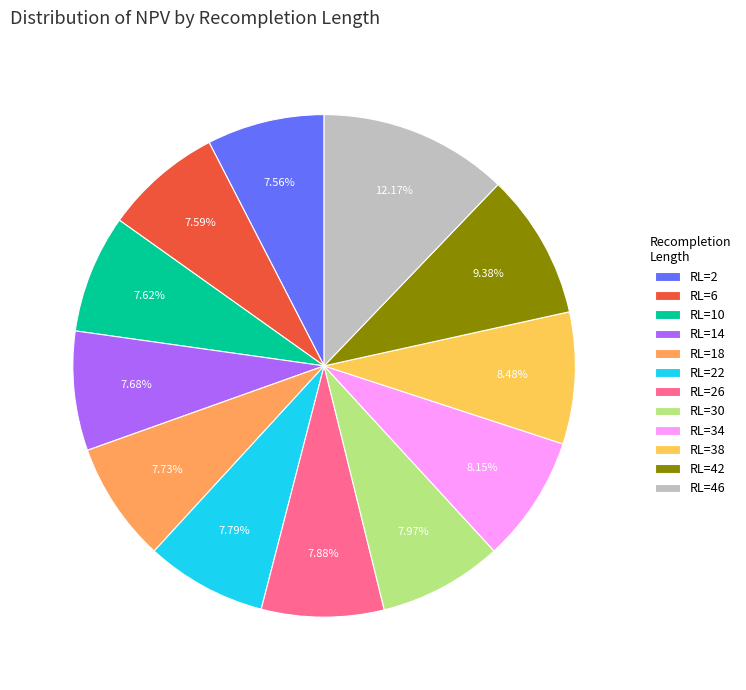

Does RL=38 represent more than half of the total?

No